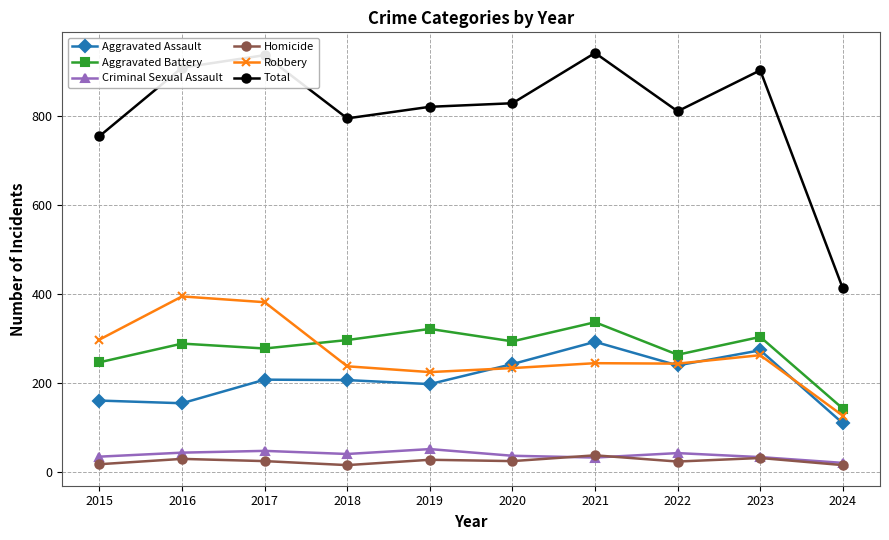

Is this an area chart (filled region under the line)?

No